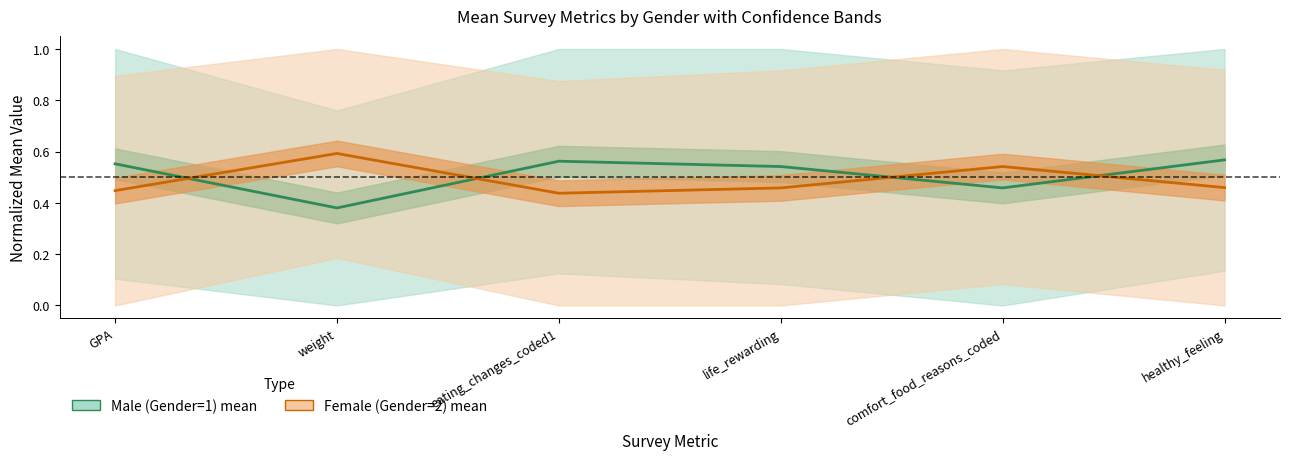

At how many categories does at least one series exceed 0?

6